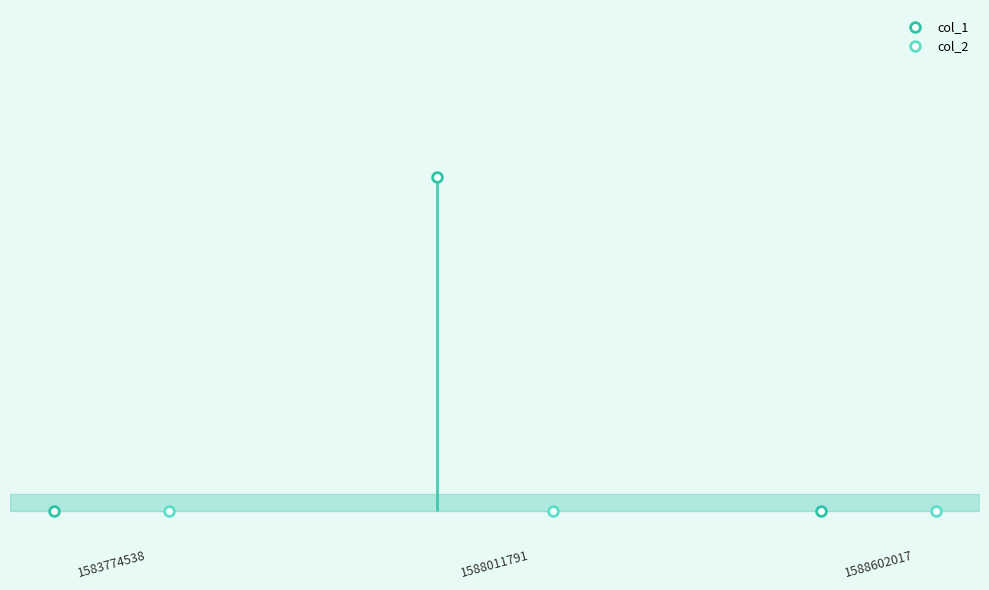

Does the chart display data point markers on the line(s)?

Yes